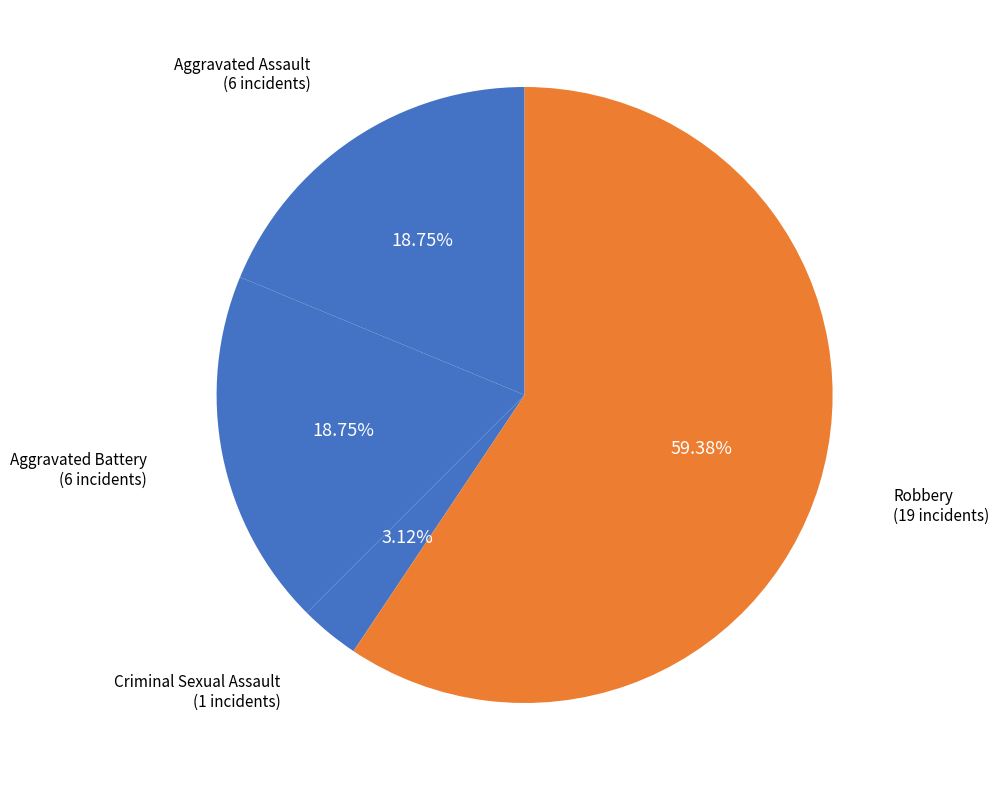

What is the largest slice in the pie chart?

Robbery